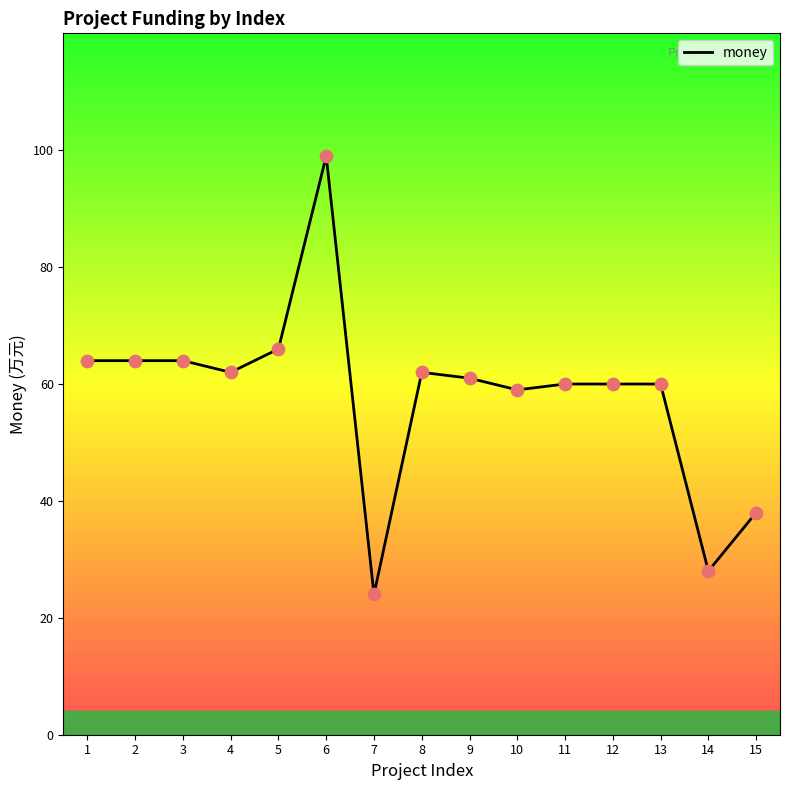

What is the ratio of the value at 1 to the value at 10?

1.1